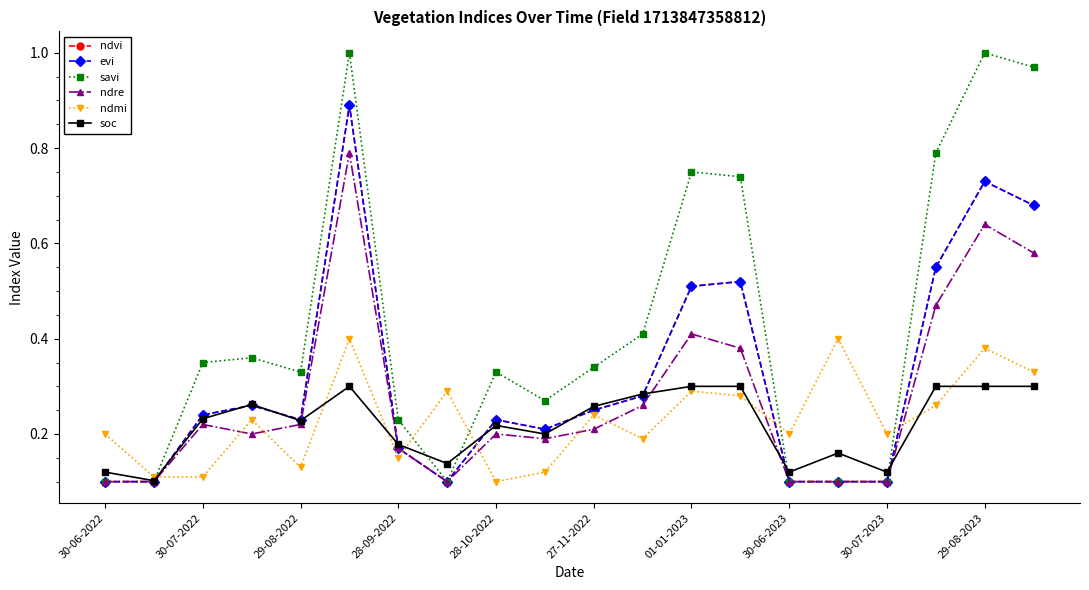

Is this an area chart (filled region under the line)?

No